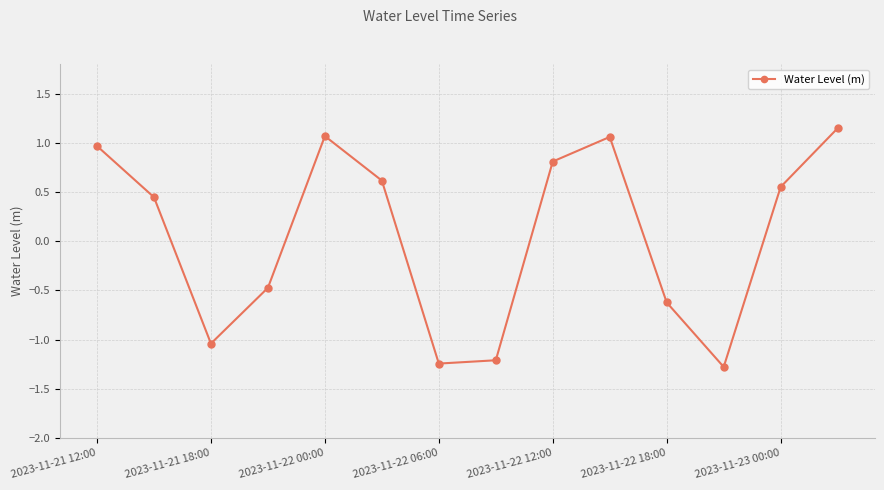

How many points are higher than both their immediate neighbors (excluding endpoints)?

2